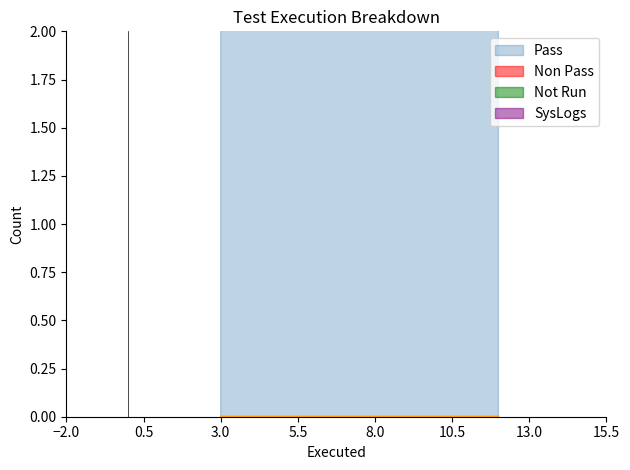

Which series has the largest total across all categories?

Pass